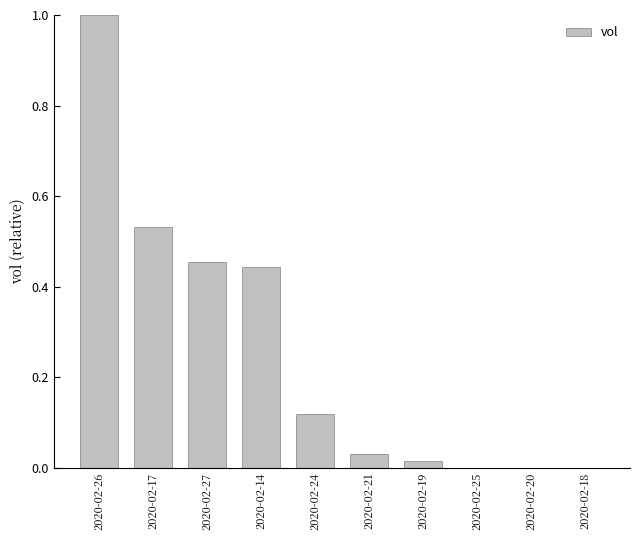

Which has a higher value, 2020-02-21 or 2020-02-20?

2020-02-21